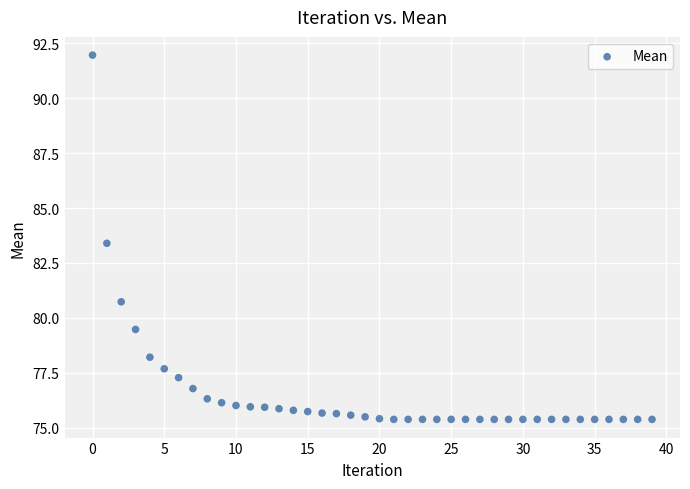

What is the range of Y values (max minus min)?

16.6